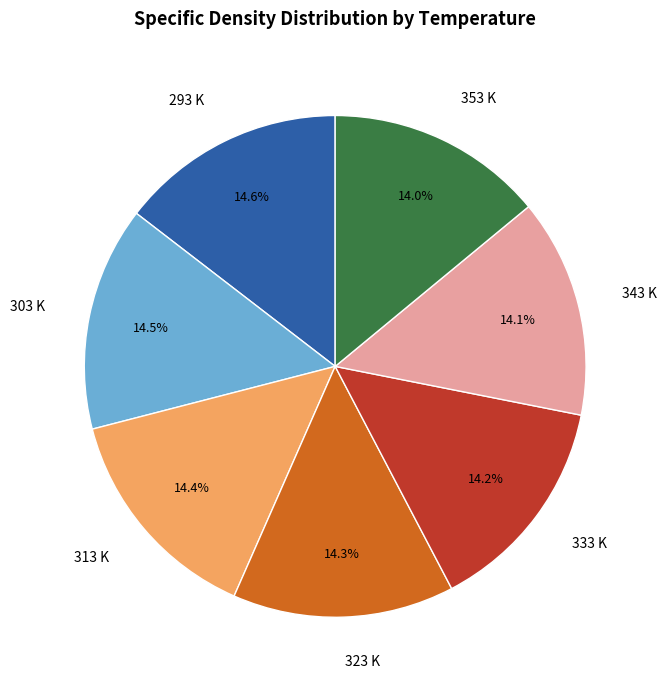

Count the number of slices in the pie.

7